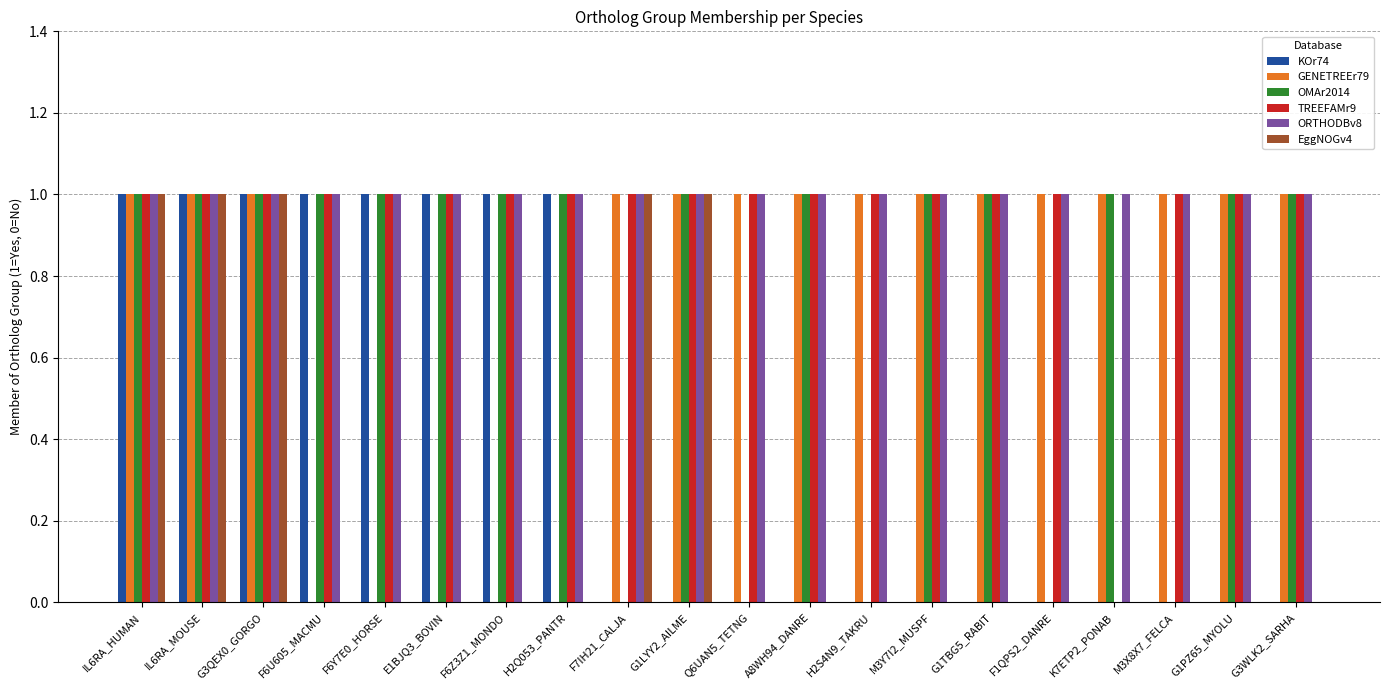

Are the bars grouped side by side (vs. stacked)?

Yes